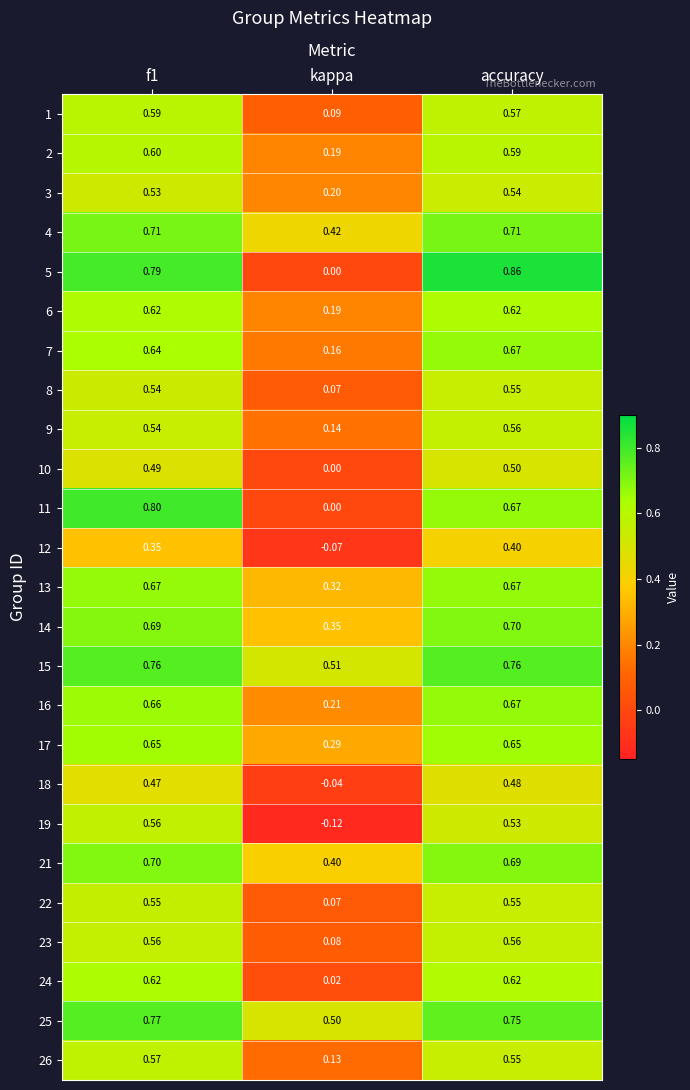

Is the value of 13 at kappa greater than the value of 11 at accuracy?

No